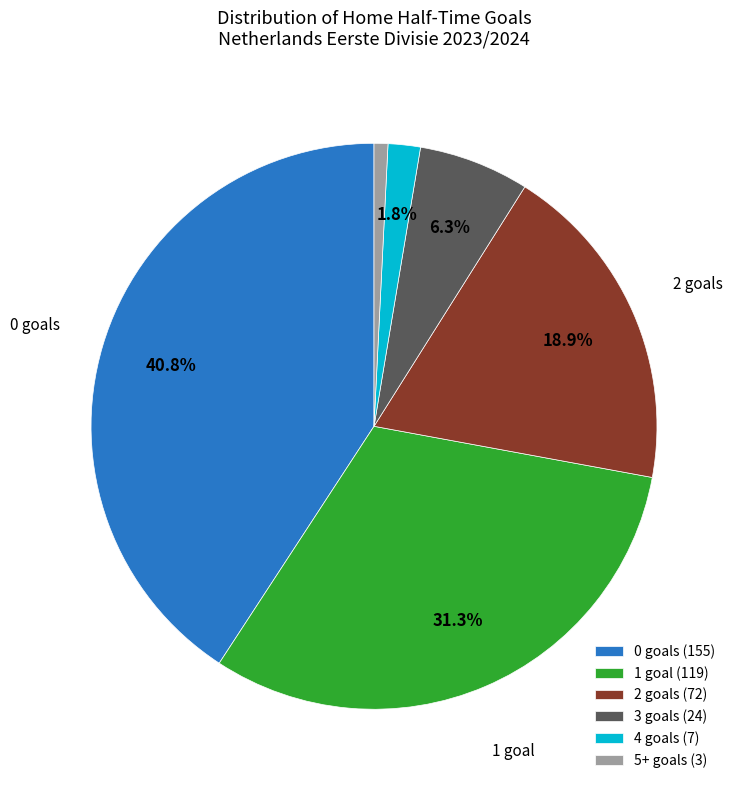

To the nearest percent, what is the average slice percentage?

17%